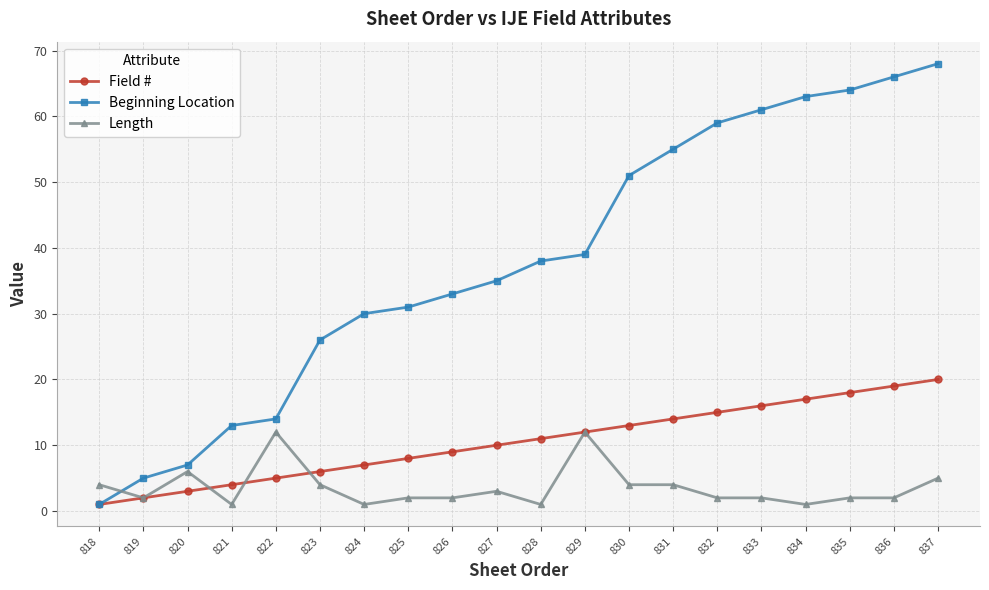

Is it true that Field # equals 6 at 823?

True